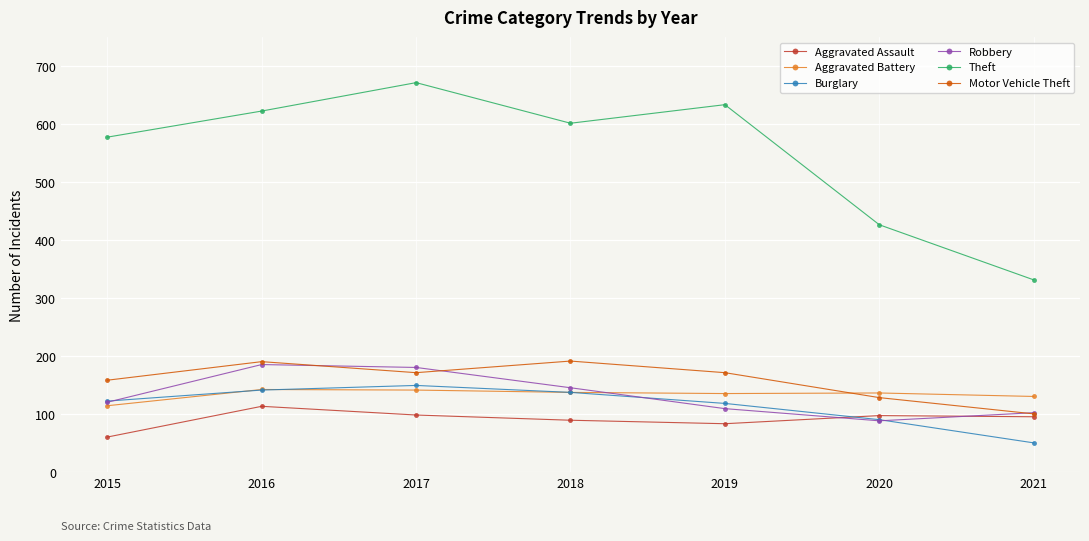

What is the difference between the maximum and minimum values in the Aggravated Battery series?

28